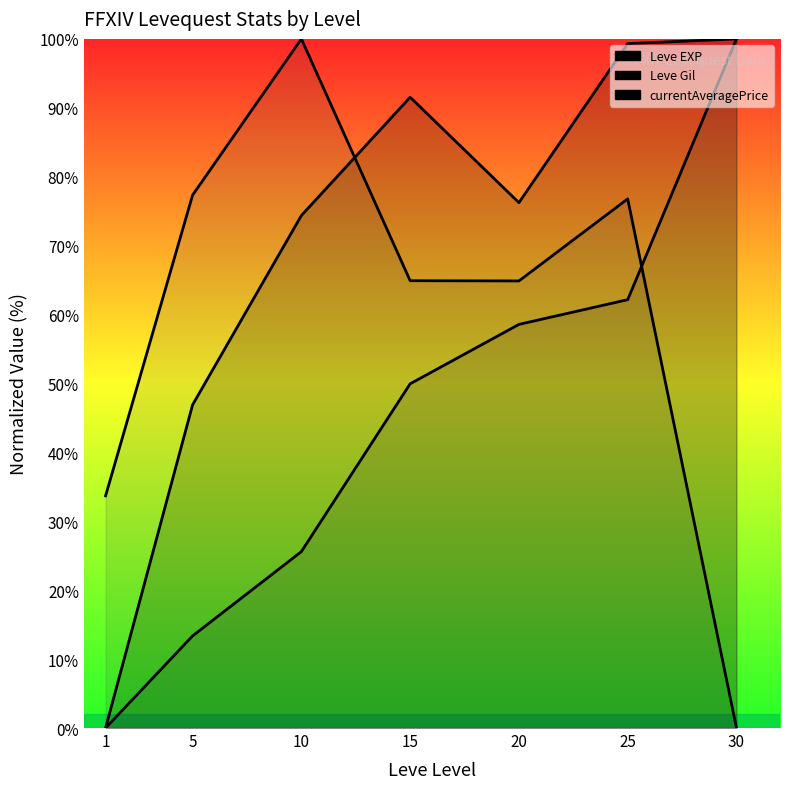

At which category is the sum across all series the highest?

25